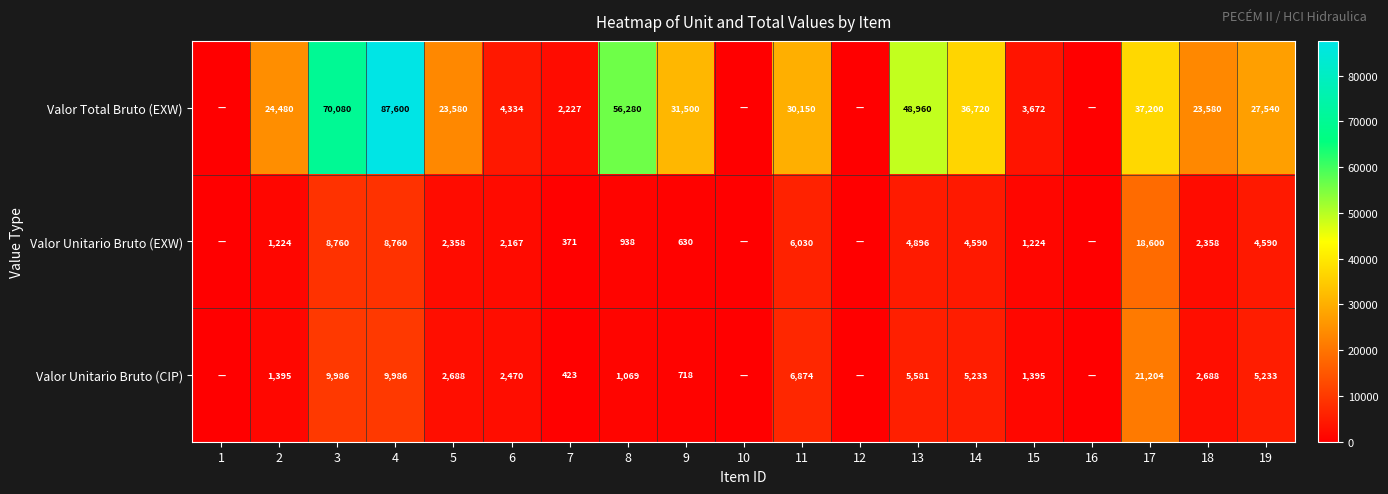

At how many categories does at least one series exceed 69001?

2